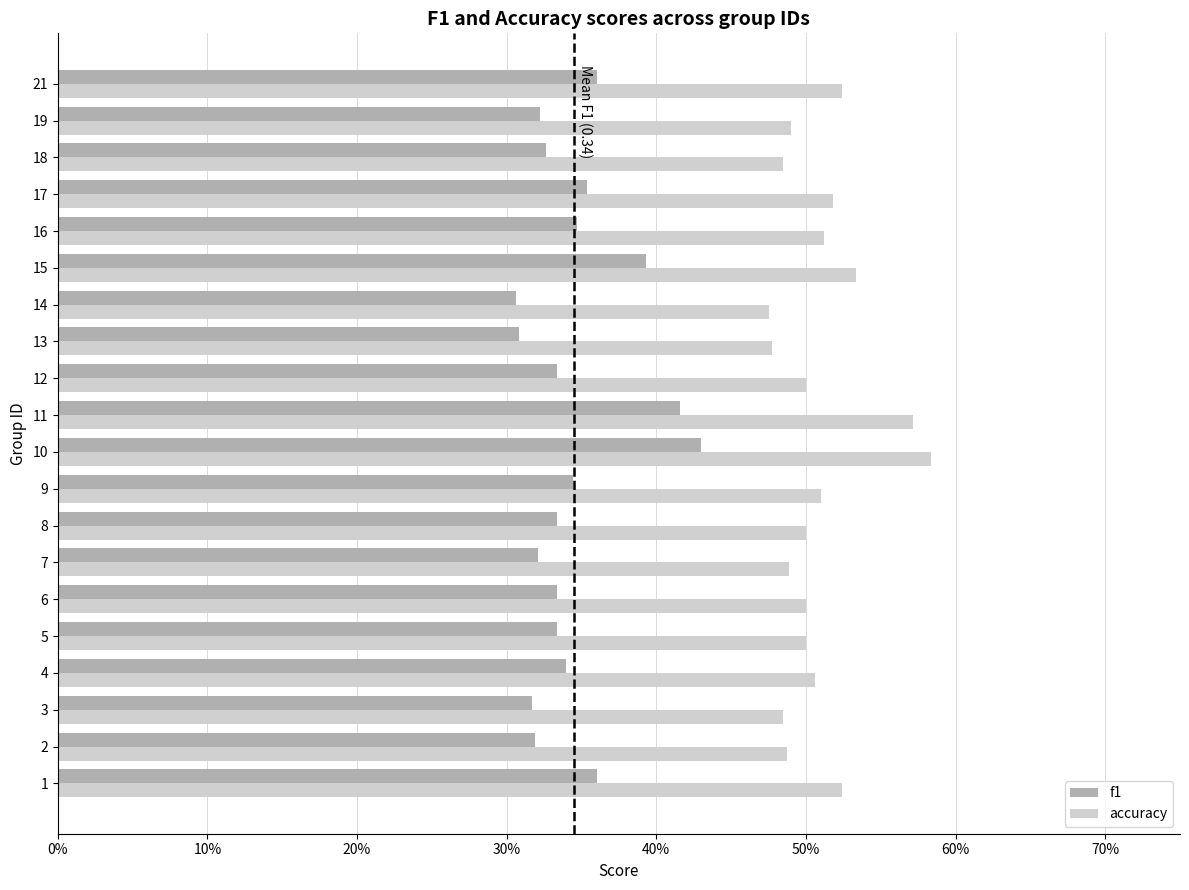

What is the smallest value displayed?

0.3